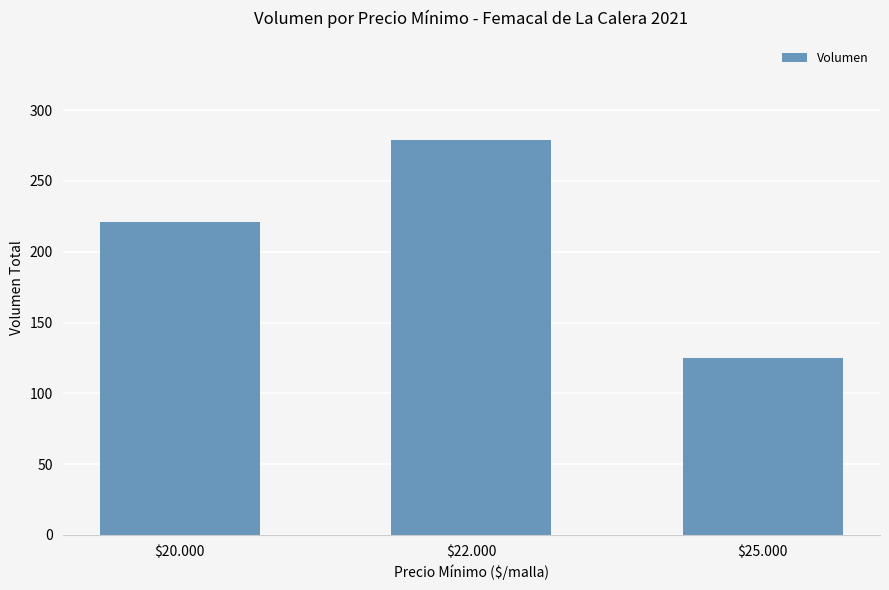

Is it true that the value at $25.000 is 125?

True